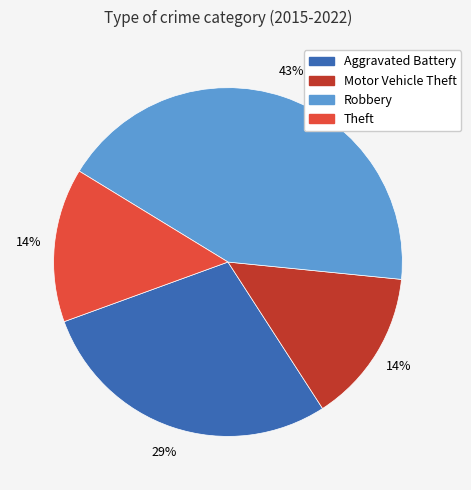

To the nearest percent, what is the difference between the largest and smallest slice percentages?

29%